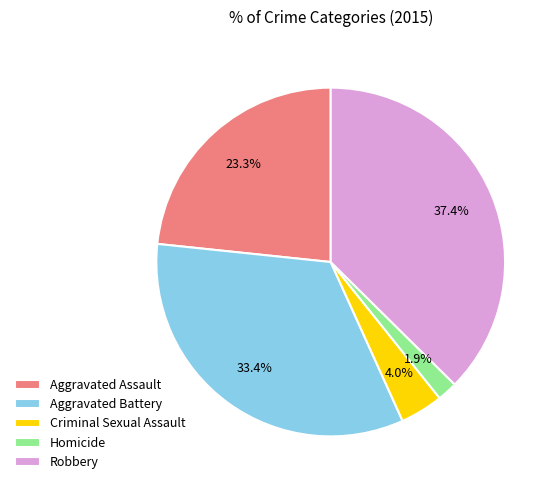

How many slices are in this pie chart?

5